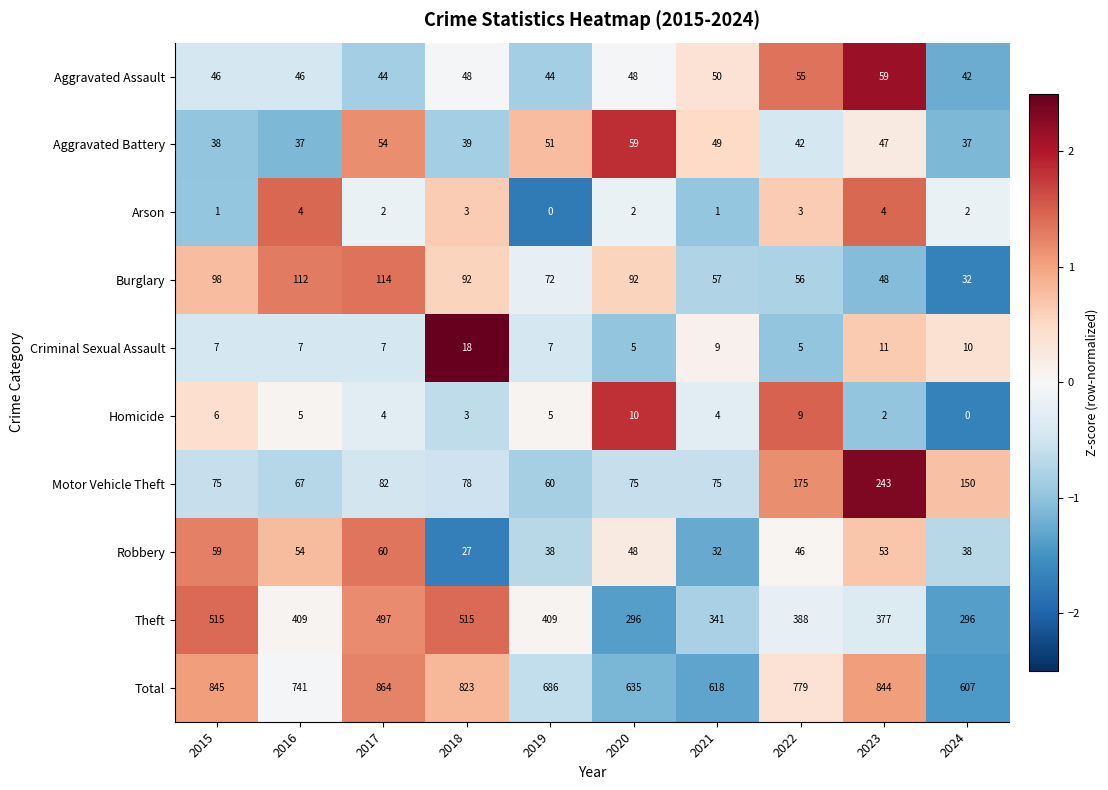

At which category does the chart reach its peak across all series?

2017